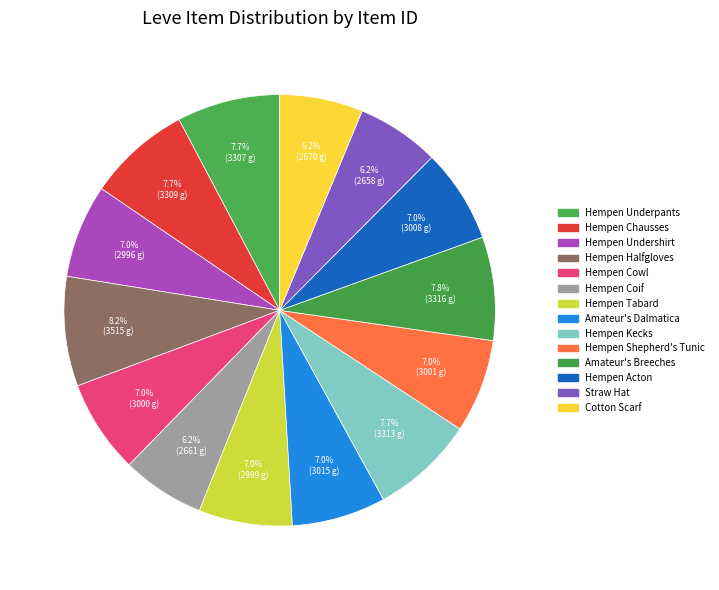

Is it true that Hempen Underpants is 8% of the pie?

True